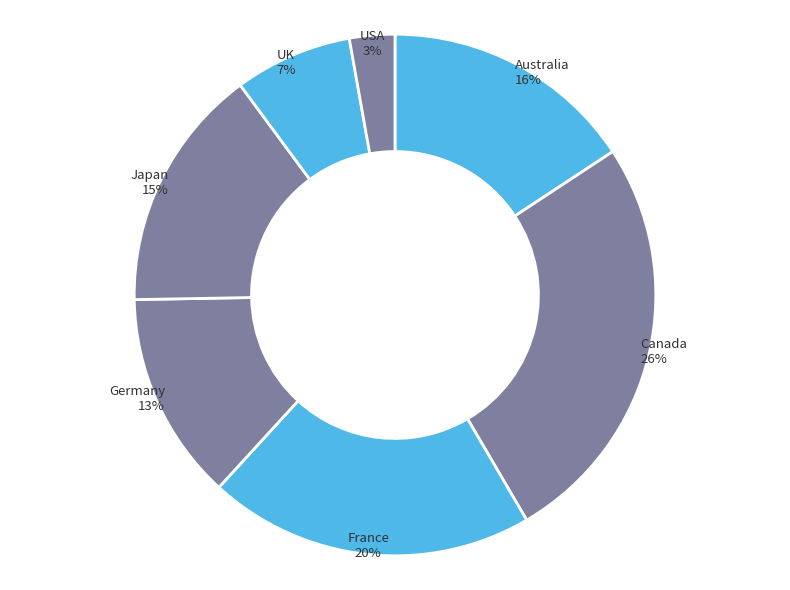

Which has a higher value, Australia or Canada?

Canada